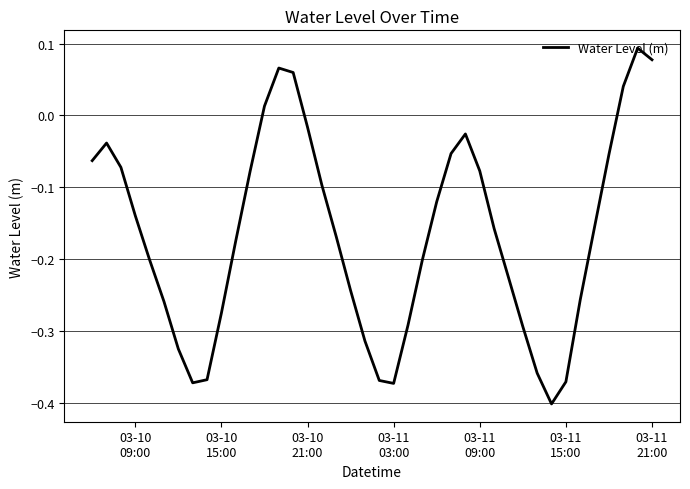

What is the difference between the maximum and minimum values?

0.5